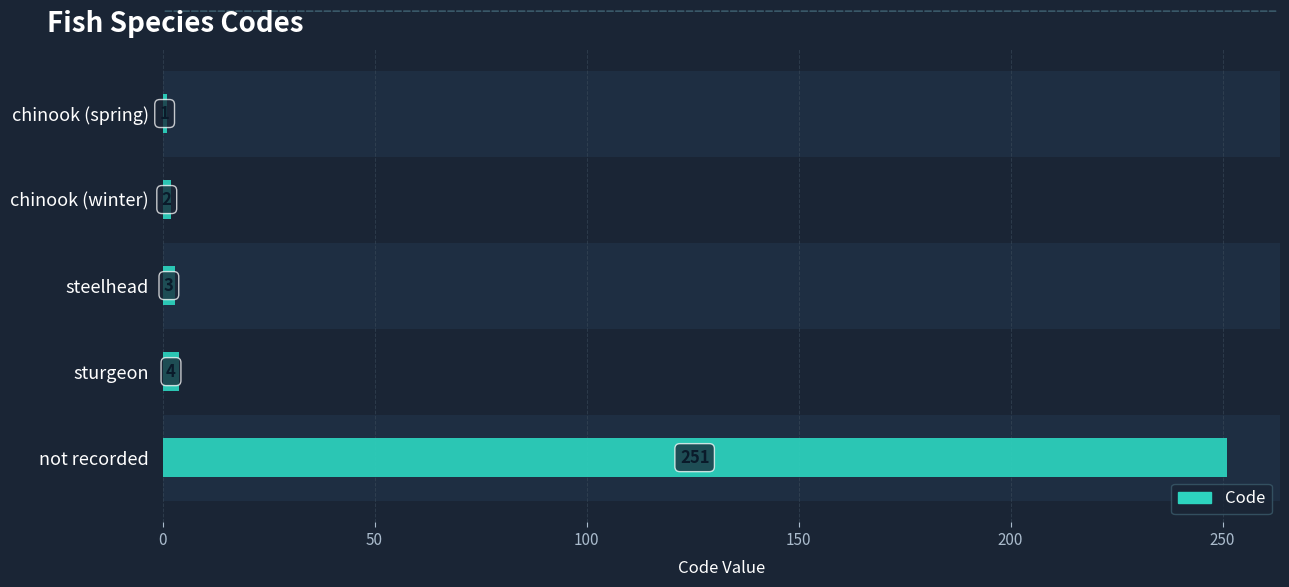

True or false: the data shows 2 at chinook (winter).

True